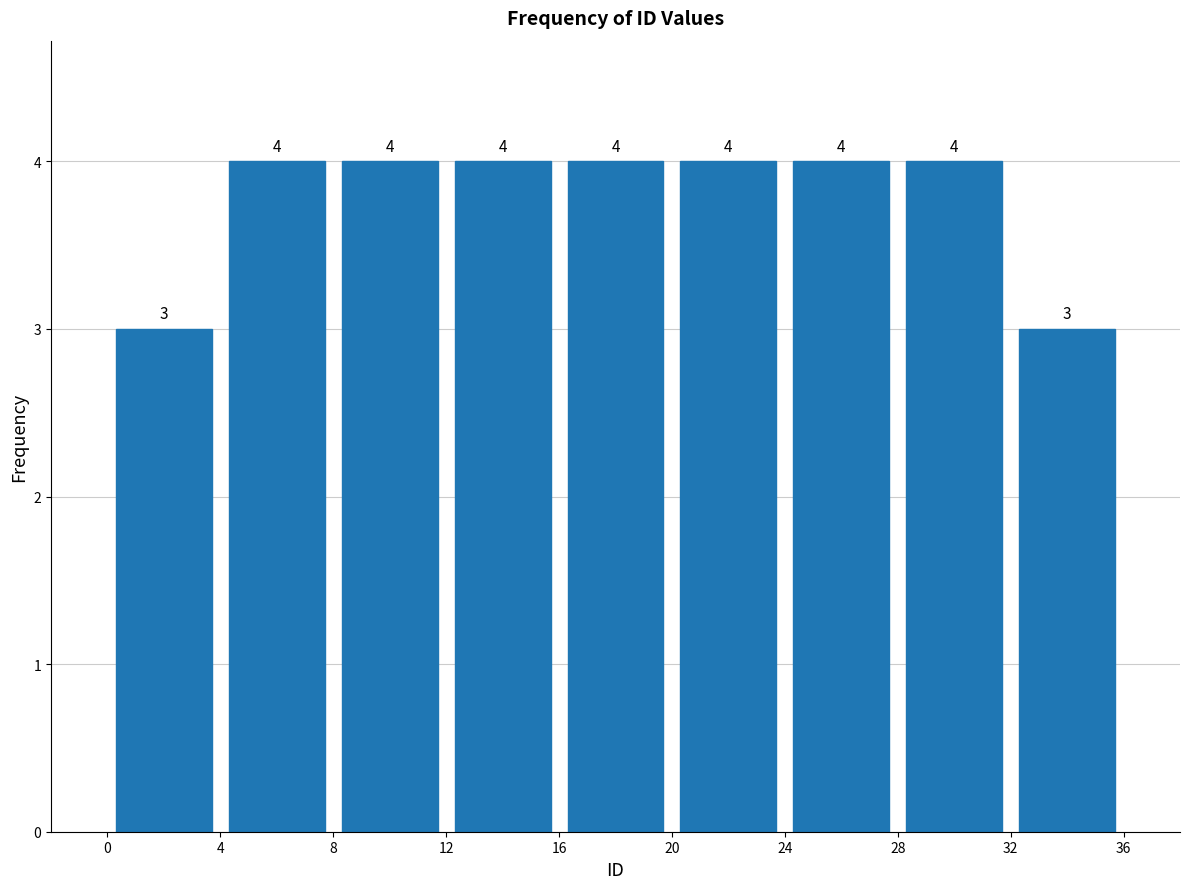

What is the height of the bar covering 4 to 8 on the x-axis?

4